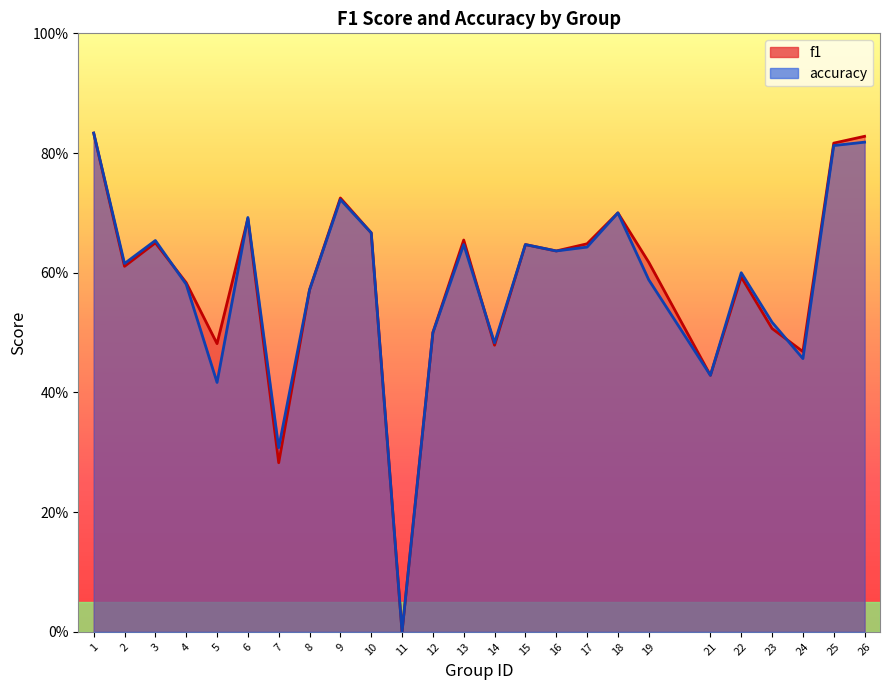

List the series in order of their overall mean, highest first.

f1, accuracy